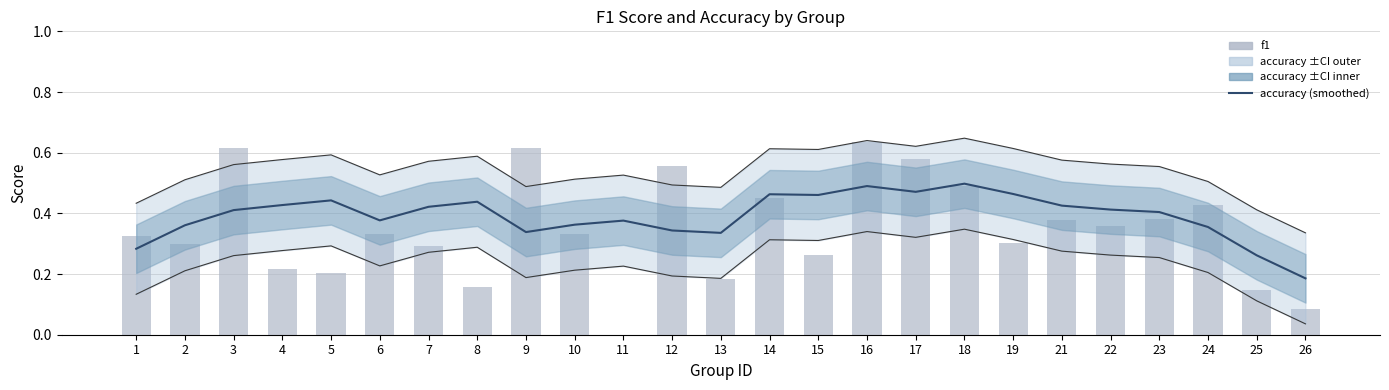

Count the number of categories in the chart.

25